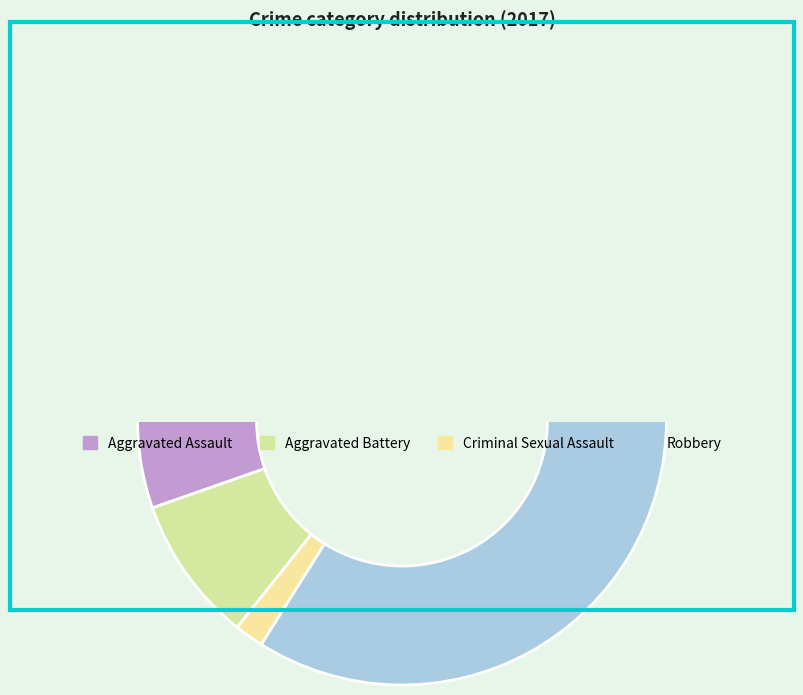

To the nearest percent, what is the average slice percentage?

25%